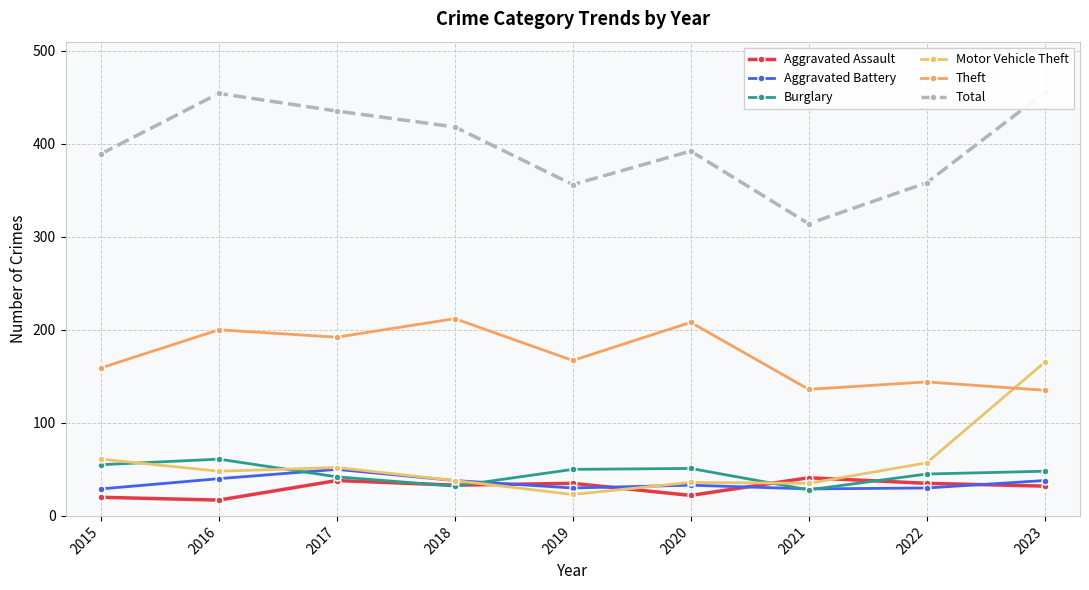

Where does the Theft series first go above 167?

2016